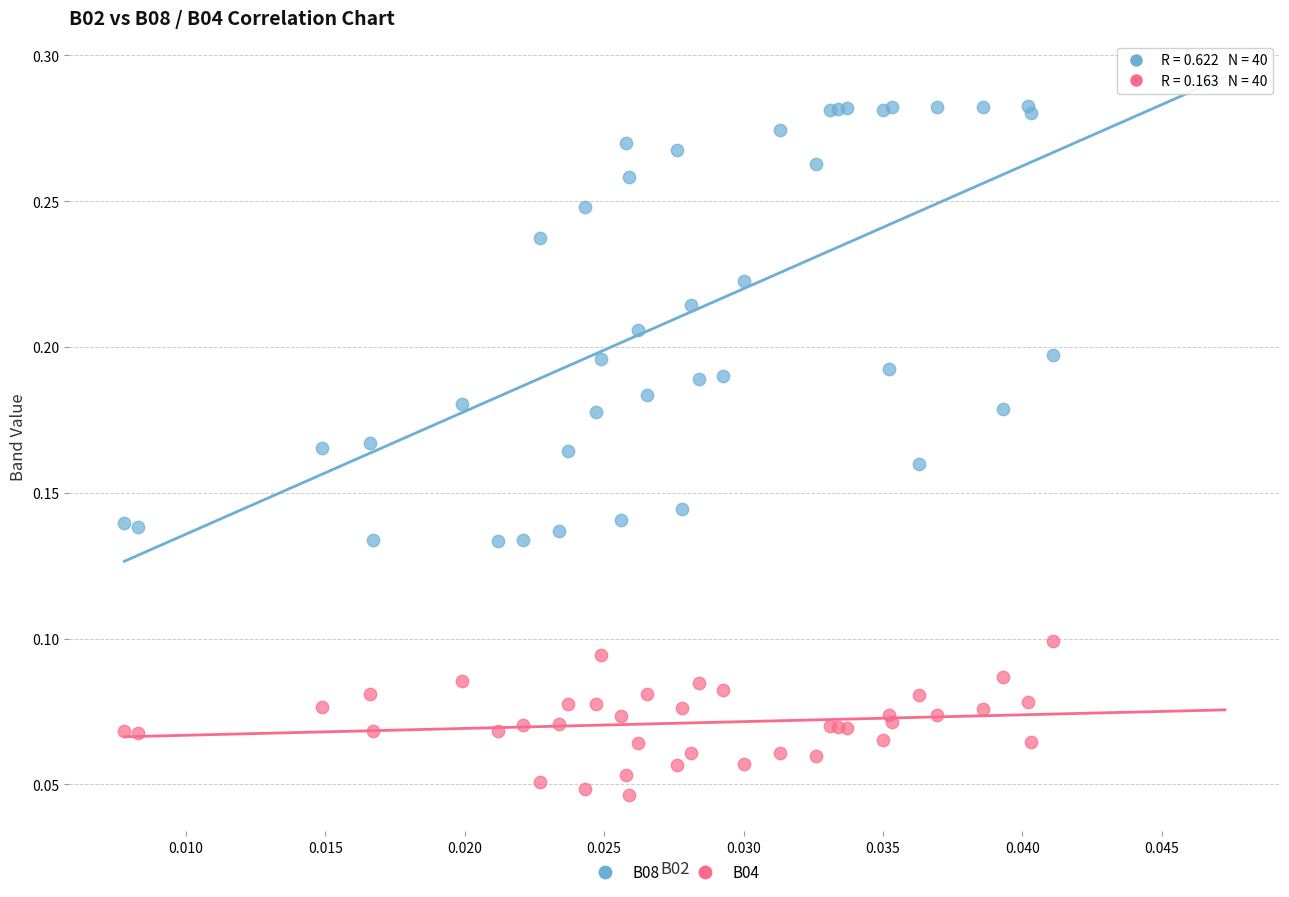

Which series reaches the minimum Y coordinate?

B04